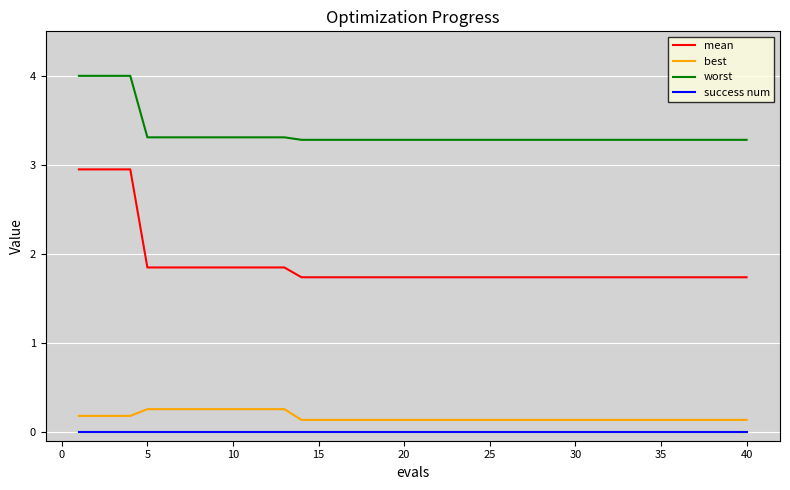

Which series has the widest spread of values?

mean